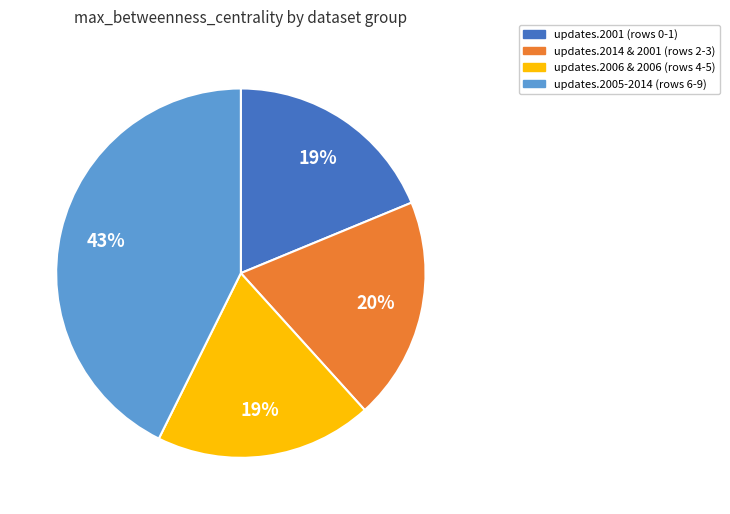

To the nearest percent, what is the average slice percentage?

25%